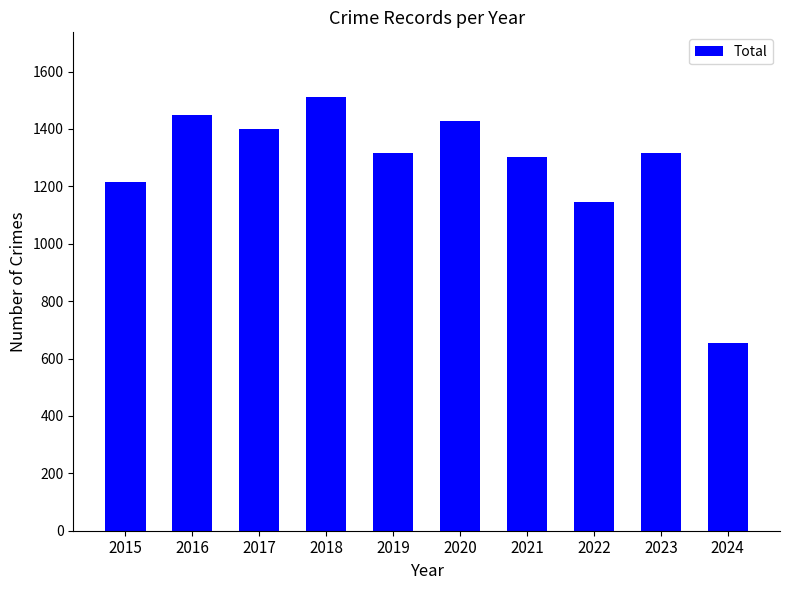

What is the sum of all values?

12736